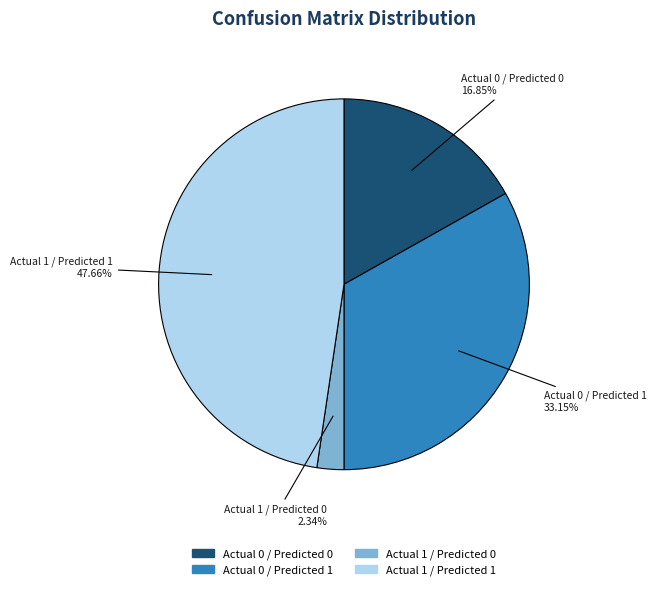

What is the total percentage of Actual 1 / Predicted 1 and Actual 0 / Predicted 1?

80.8%